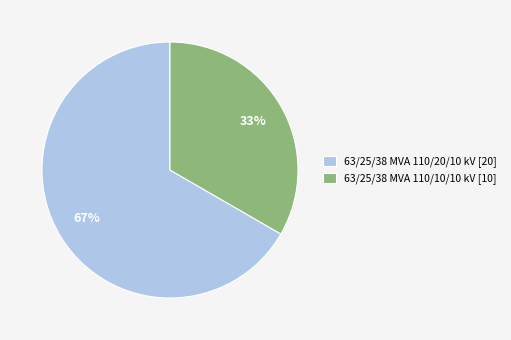

What is the largest slice in the pie chart?

63/25/38 MVA 110/20/10 kV